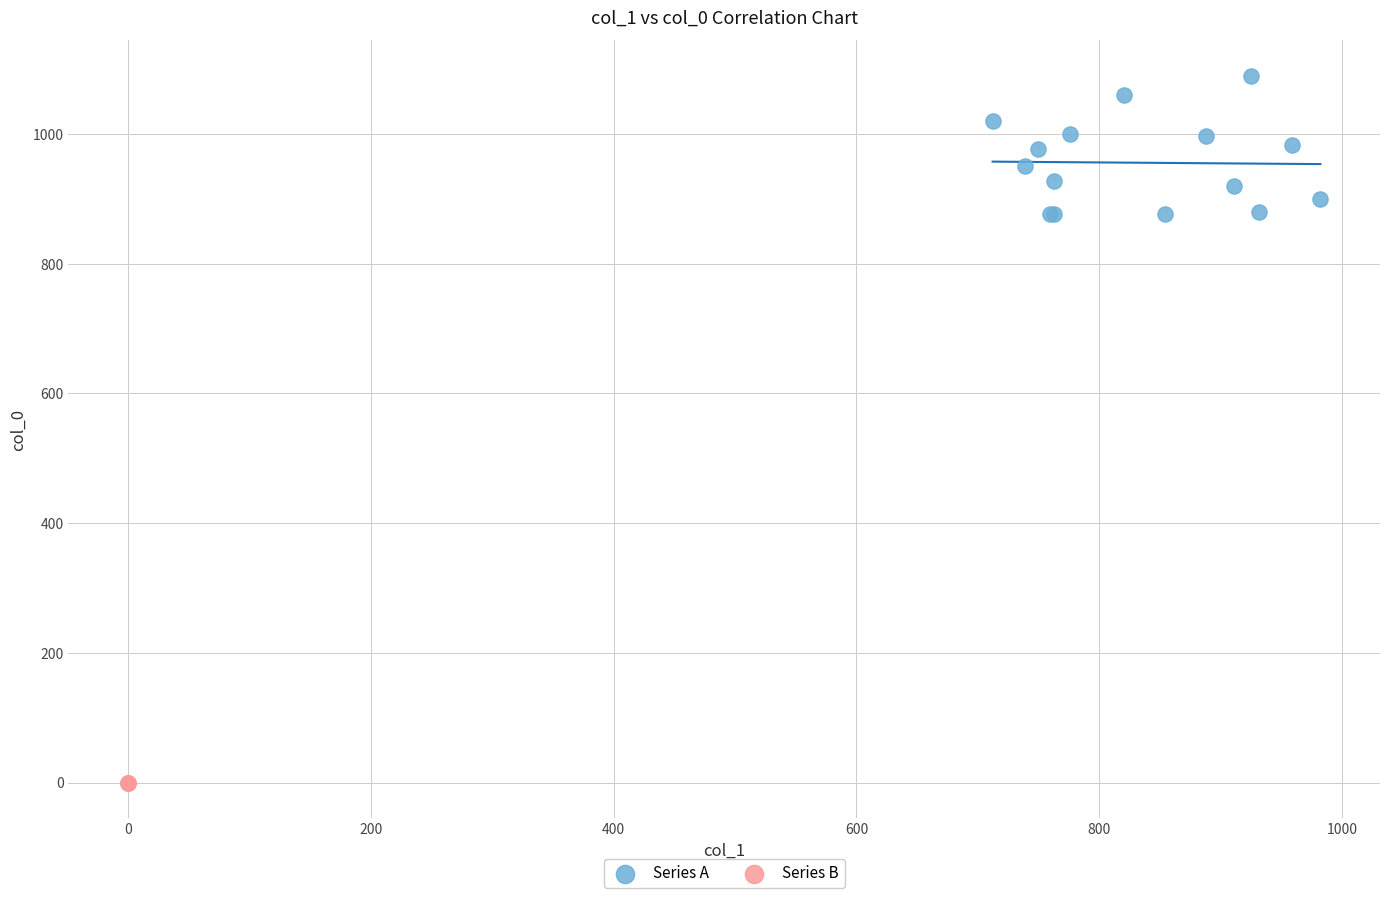

Which series contains the highest Y value?

Series A